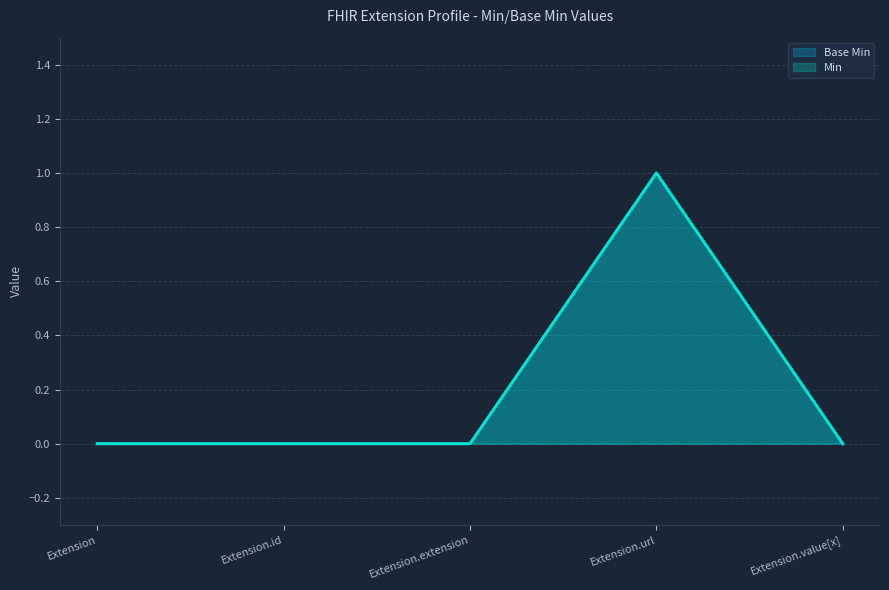

What is the greatest value displayed?

1